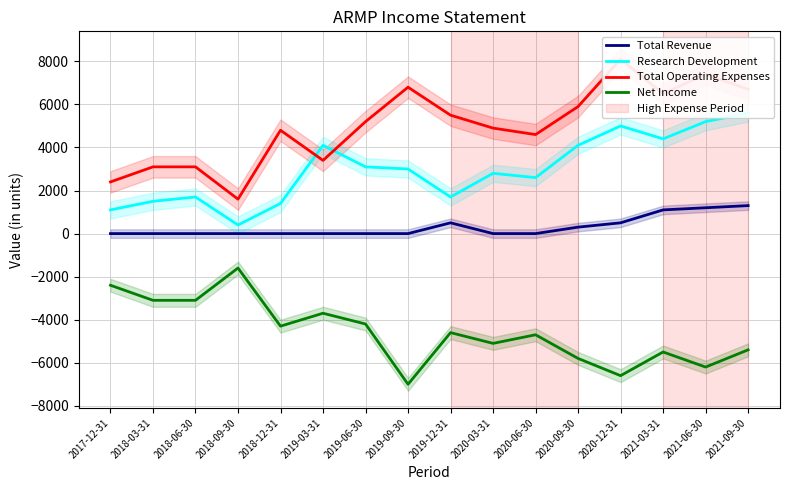

Is the value of Total Operating Expenses at 2018-09-30 greater than the value of Net Income at 2018-06-30?

Yes